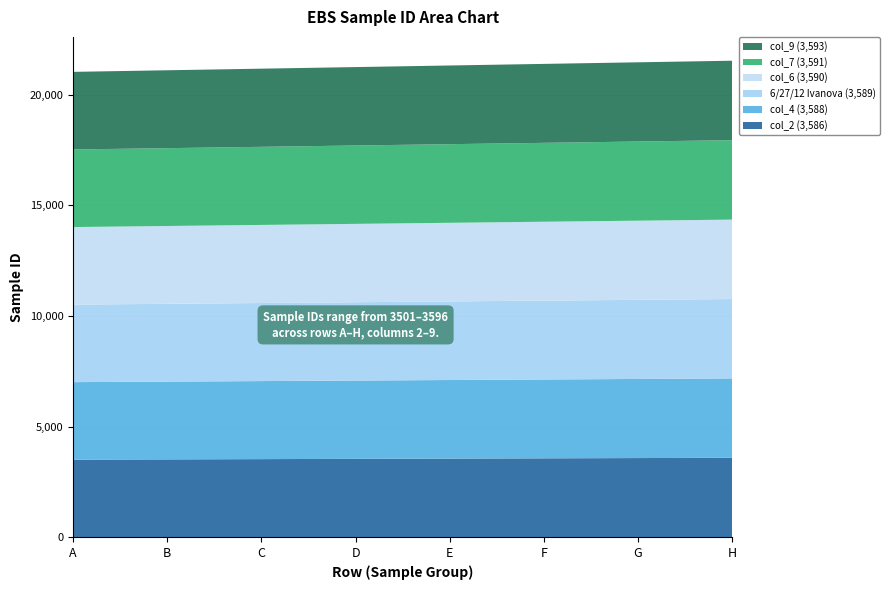

Reading left to right, extract all data points from this chart.

col_2: A=3502	B=3514	C=3526	D=3538	E=3550	F=3562	G=3574	H=3586
col_4: A=3504	B=3516	C=3528	D=3540	E=3552	F=3564	G=3576	H=3588
6/27/12 Ivanova: A=3505	B=3517	C=3529	D=3541	E=3553	F=3565	G=3577	H=3589
col_6: A=3506	B=3518	C=3530	D=3542	E=3554	F=3566	G=3578	H=3590
col_7: A=3507	B=3519	C=3531	D=3543	E=3555	F=3567	G=3579	H=3591
col_9: A=3509	B=3521	C=3533	D=3545	E=3557	F=3569	G=3581	H=3593